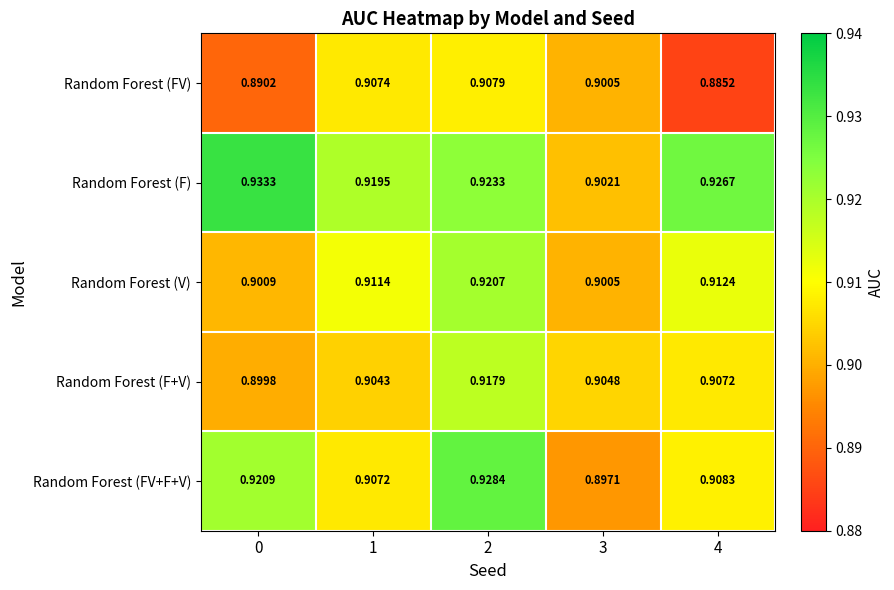

Which series has the largest range (max minus min)?

Random Forest (FV+F+V)